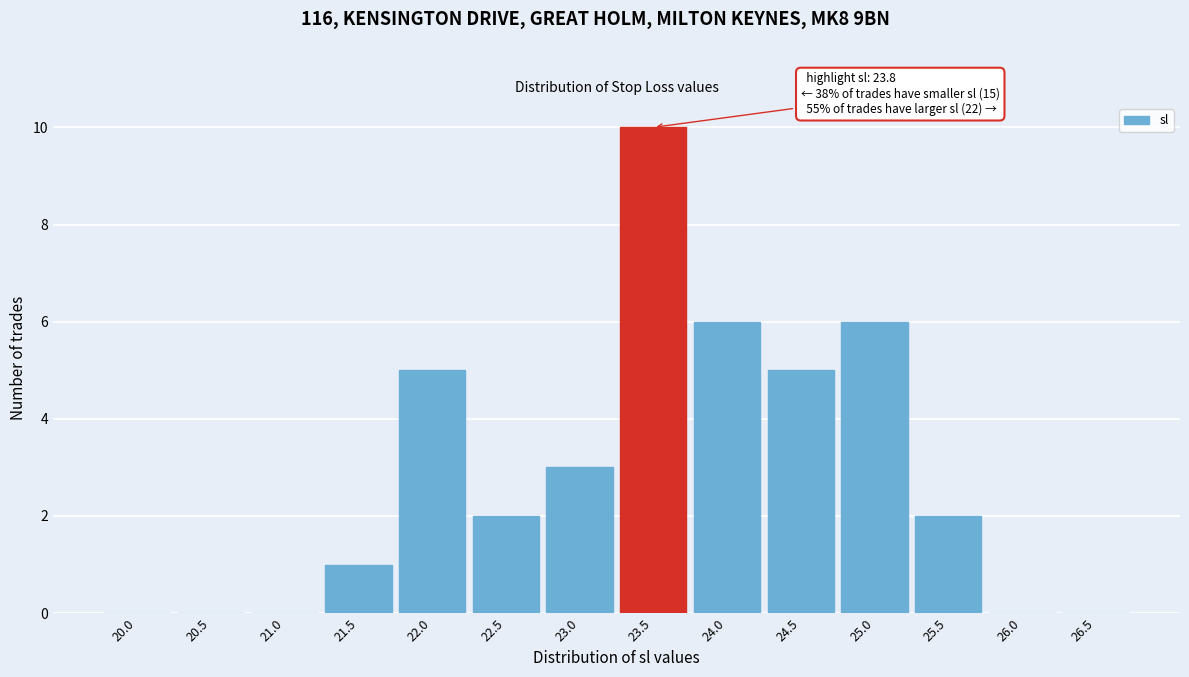

Reading left to right, transcribe all the data shown in this chart.

20.0=0	20.5=0	21.0=0	21.5=1	22.0=5	22.5=2	23.0=3	23.5=10	24.0=6	24.5=5	25.0=6	25.5=2	26.0=0	26.5=0